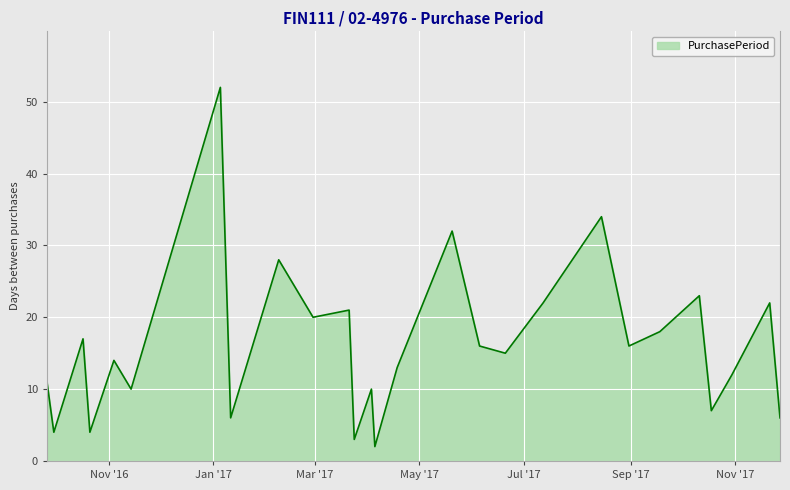

What is the maximum value shown in the chart?

52